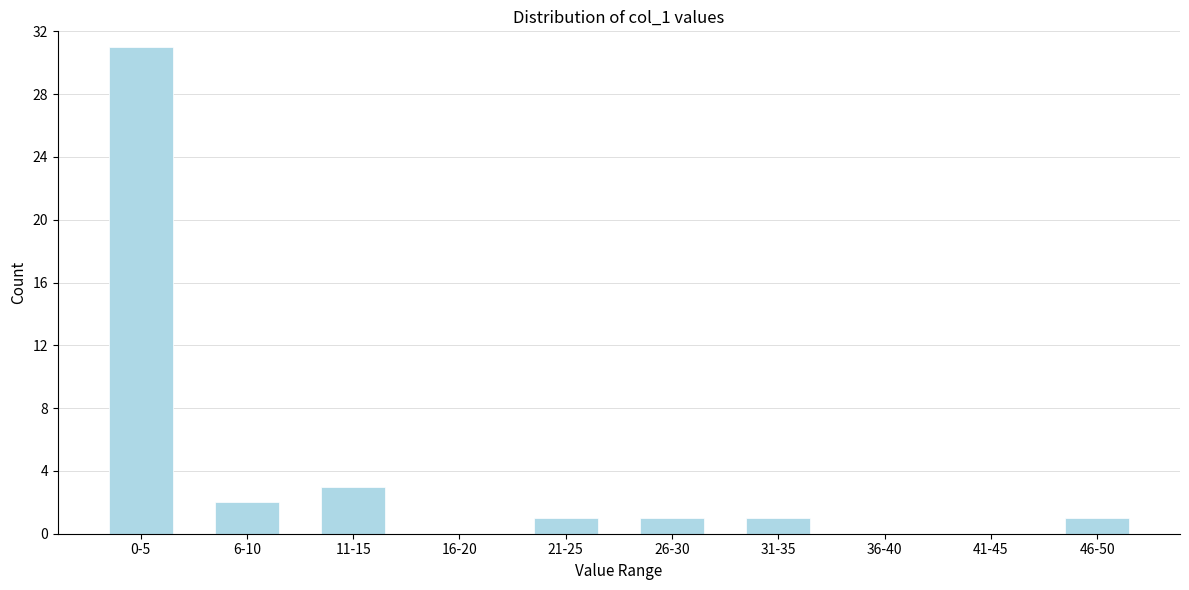

Reading left to right, transcribe all the data shown in this chart.

0-5=31	6-10=2	11-15=3	16-20=0	21-25=1	26-30=1	31-35=1	36-40=0	41-45=0	46-50=1